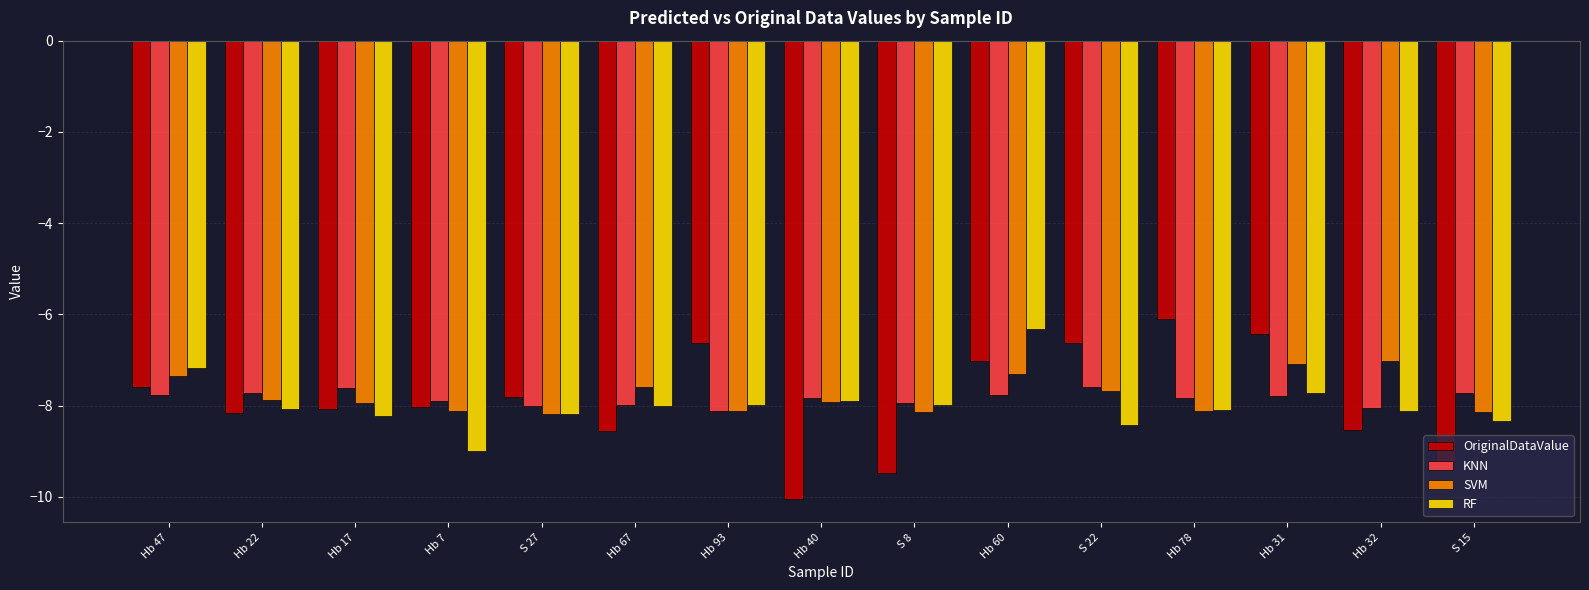

Read the RF value at Hb 78.

-8.1